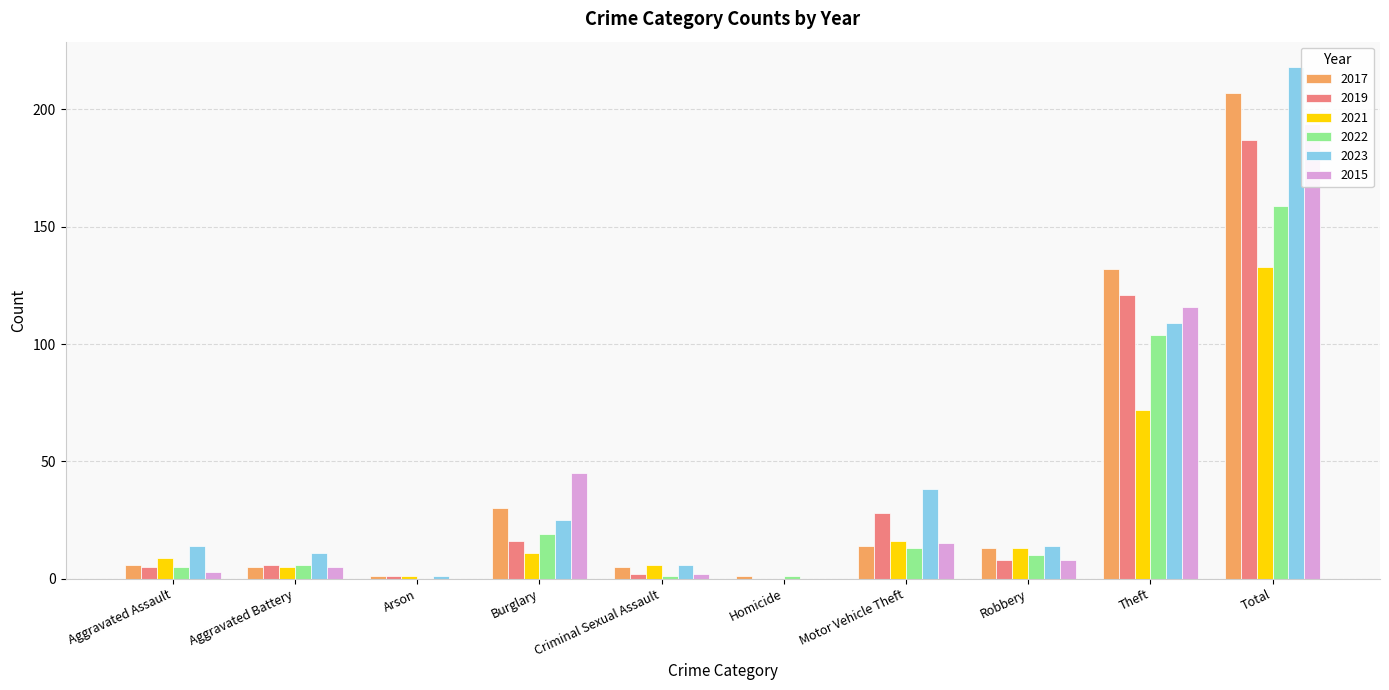

At how many categories does at least one series exceed 126?

2